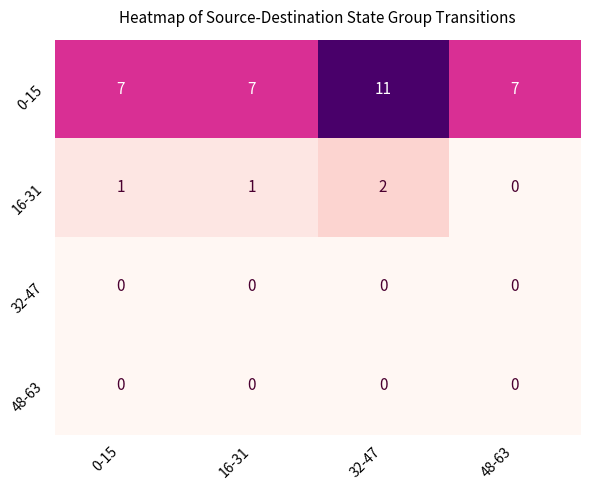

What is the minimum value for 0-15?

7